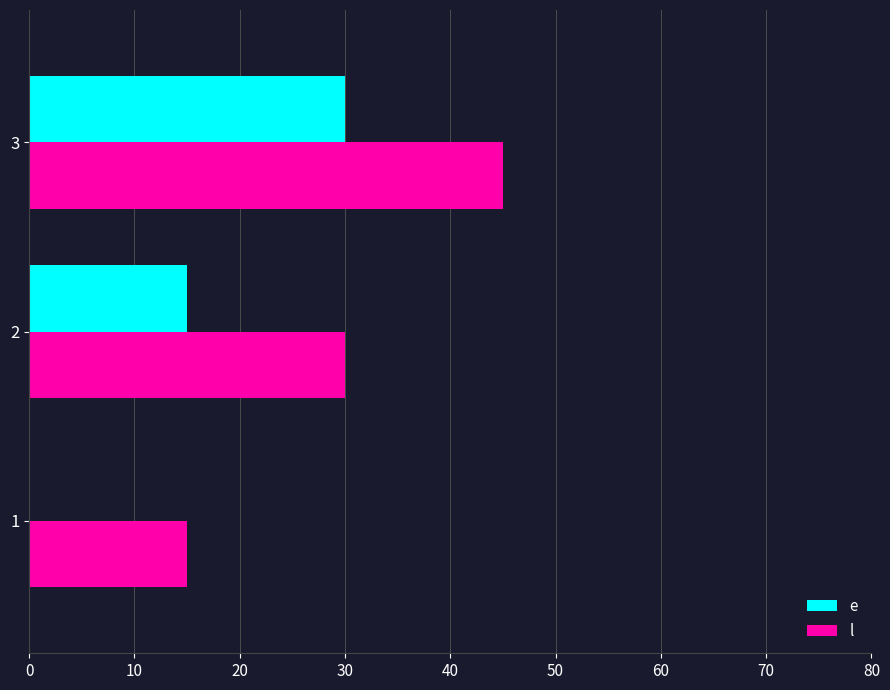

At which label does l reach its peak?

3